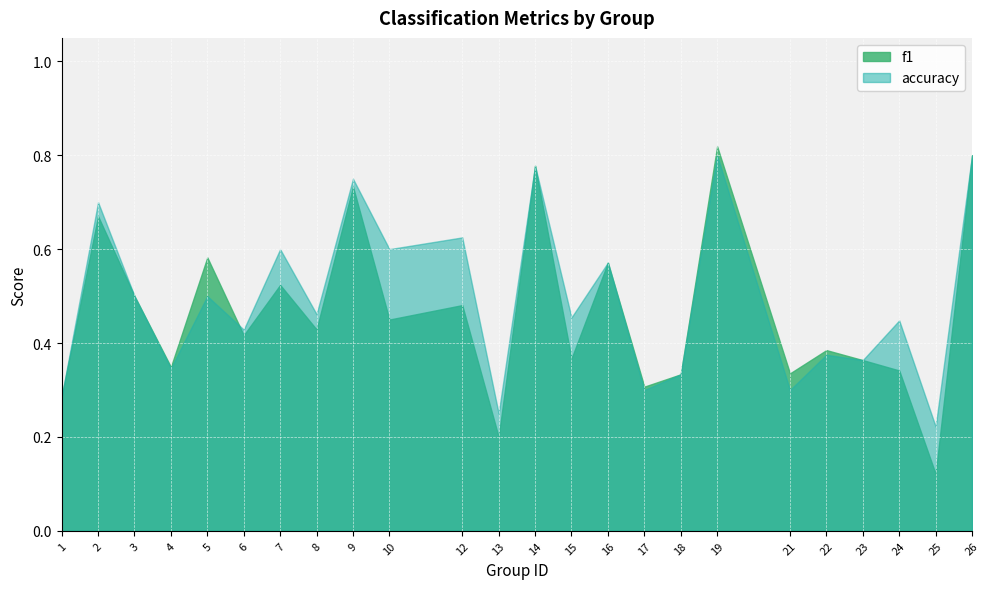

Which series has the largest range (max minus min)?

f1